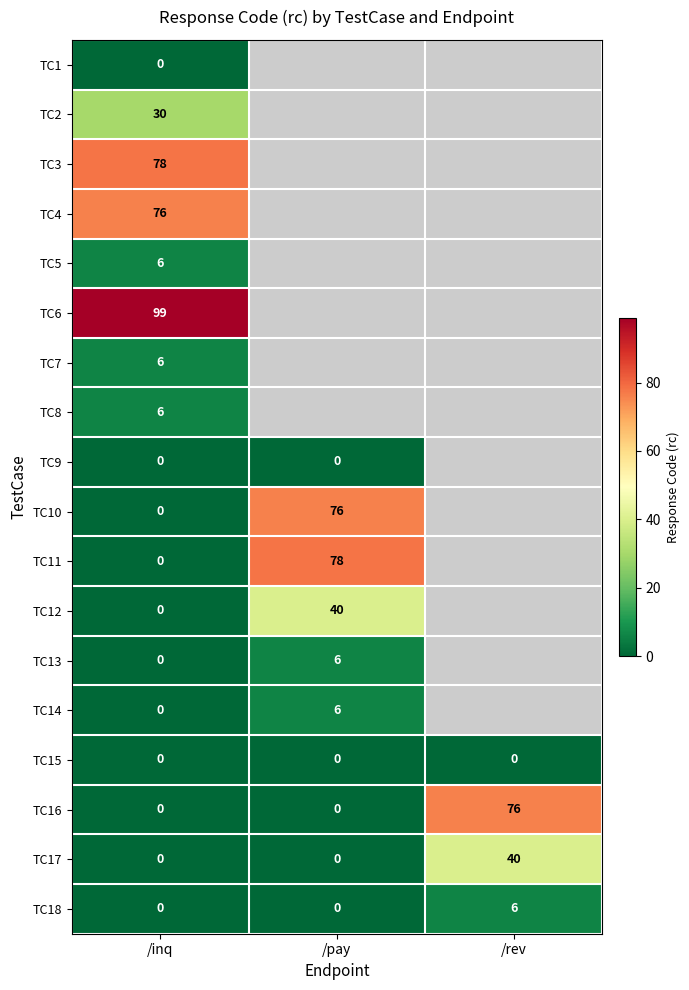

The value of TC2 at /inq is 30. True or false?

True